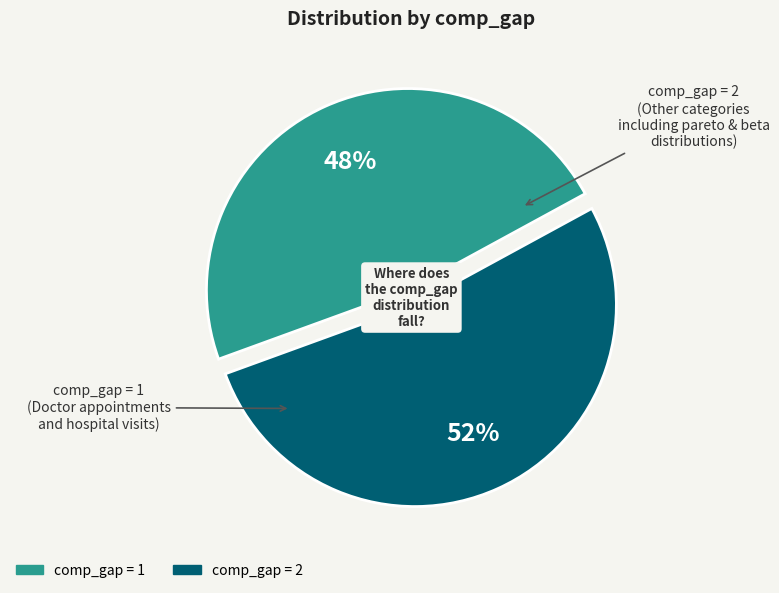

Is there a majority slice in this chart?

Yes